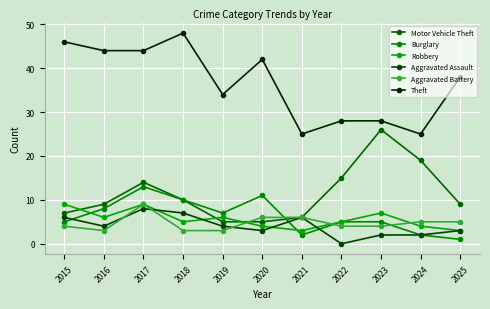

At which category does the chart reach its peak across all series?

2018